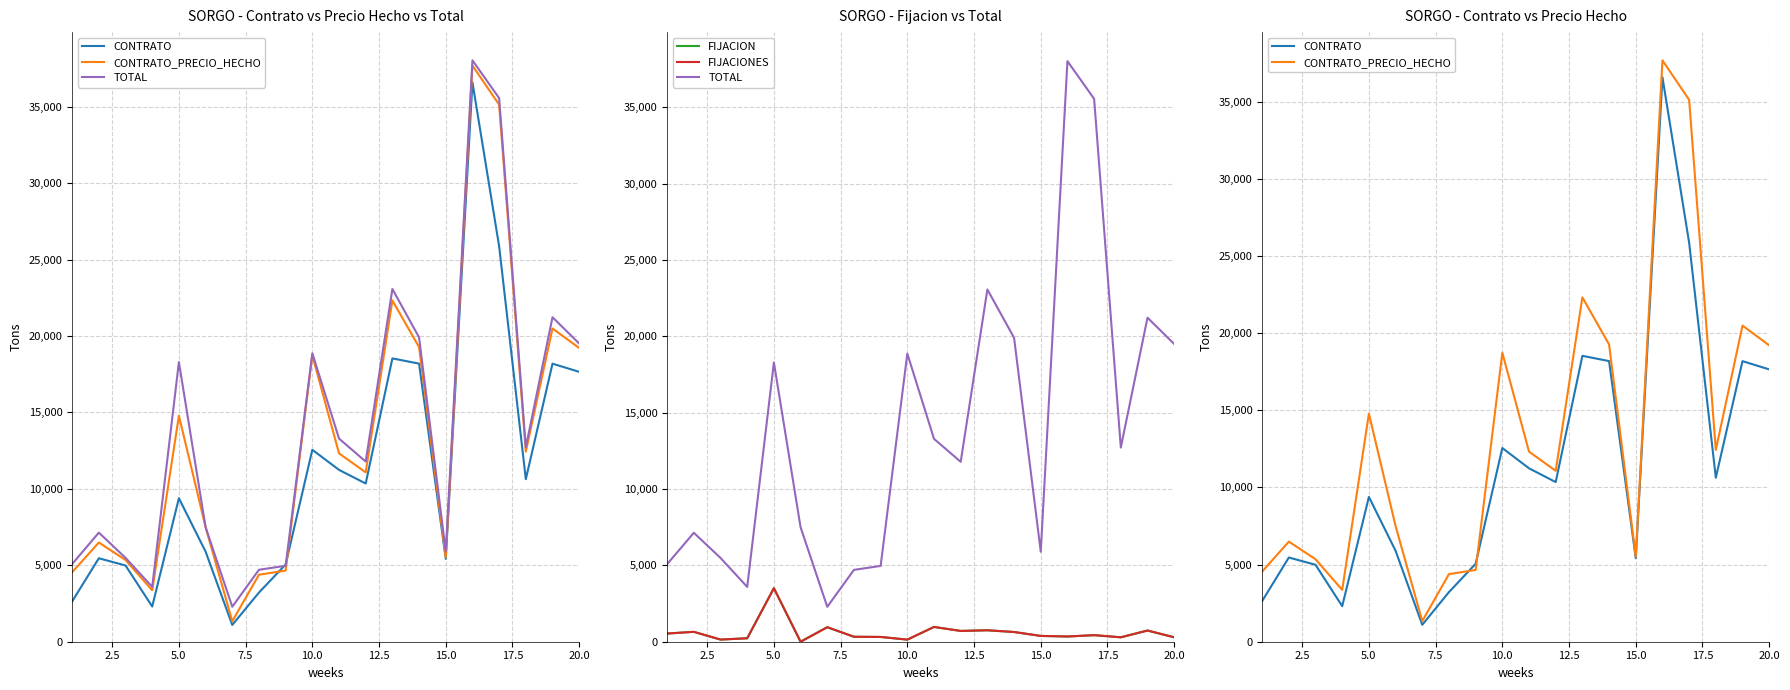

Is it true that TOTAL equals 9400.0 at 5.0?

False